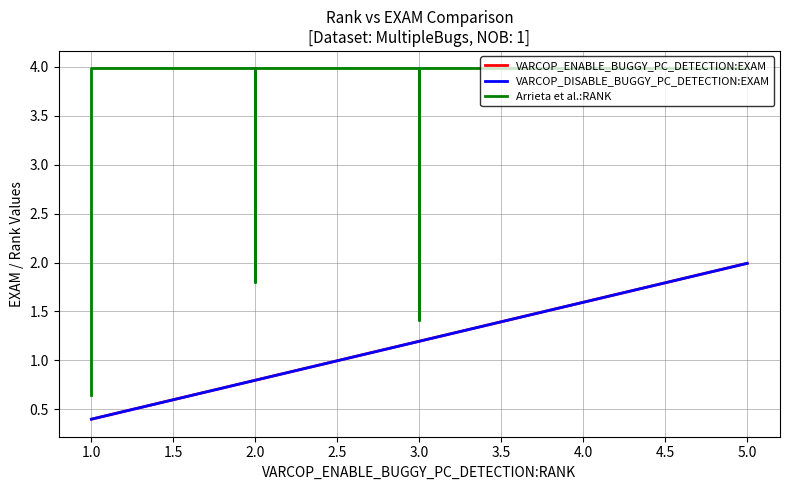

Count the number of categories in the chart.

15